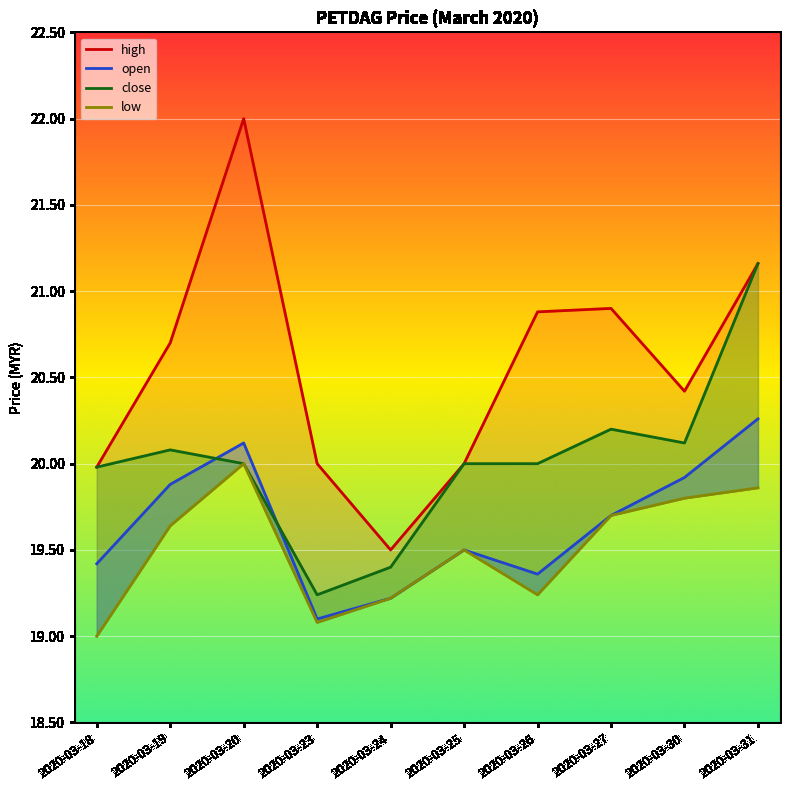

How many series are shown in this chart?

4